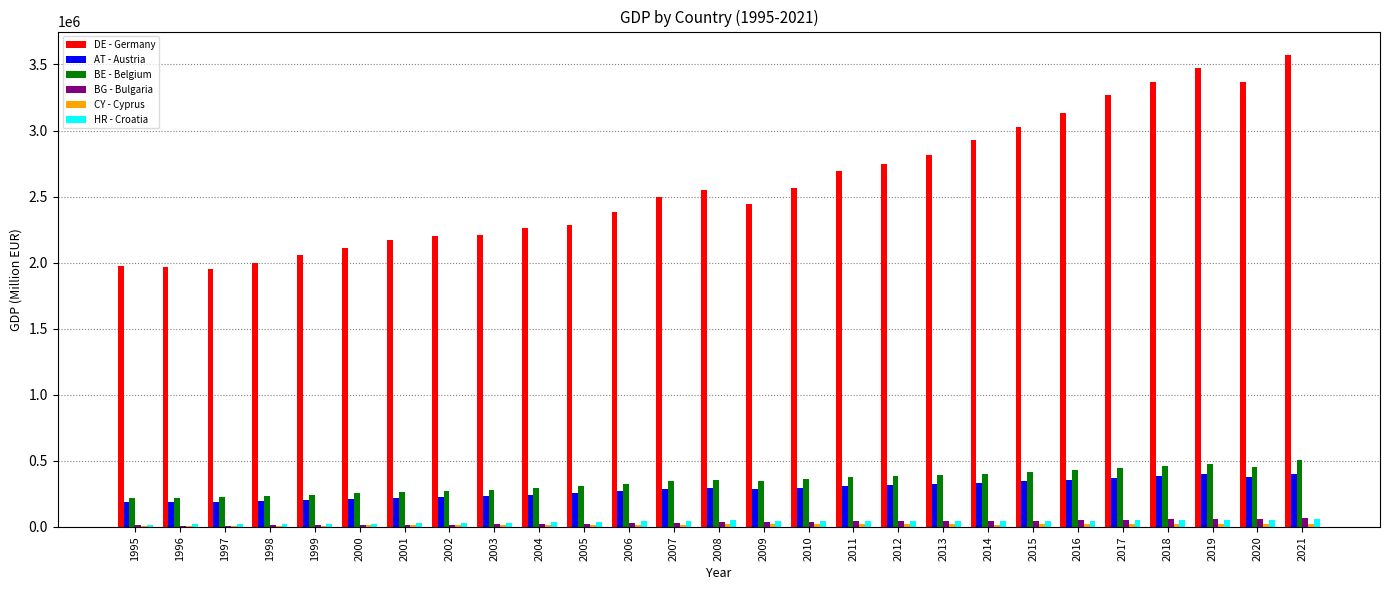

Which series has the largest total across all categories?

DE - Germany